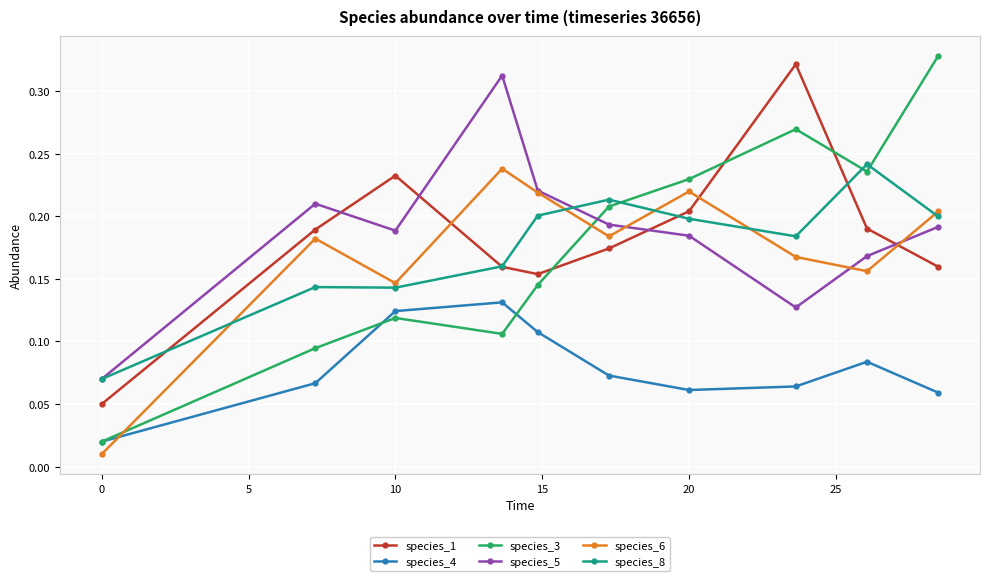

True or false: species_4 and species_8 intersect in this chart.

False